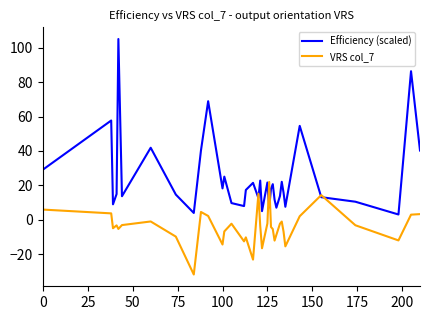

Which series has the largest range (max minus min)?

Efficiency (scaled)